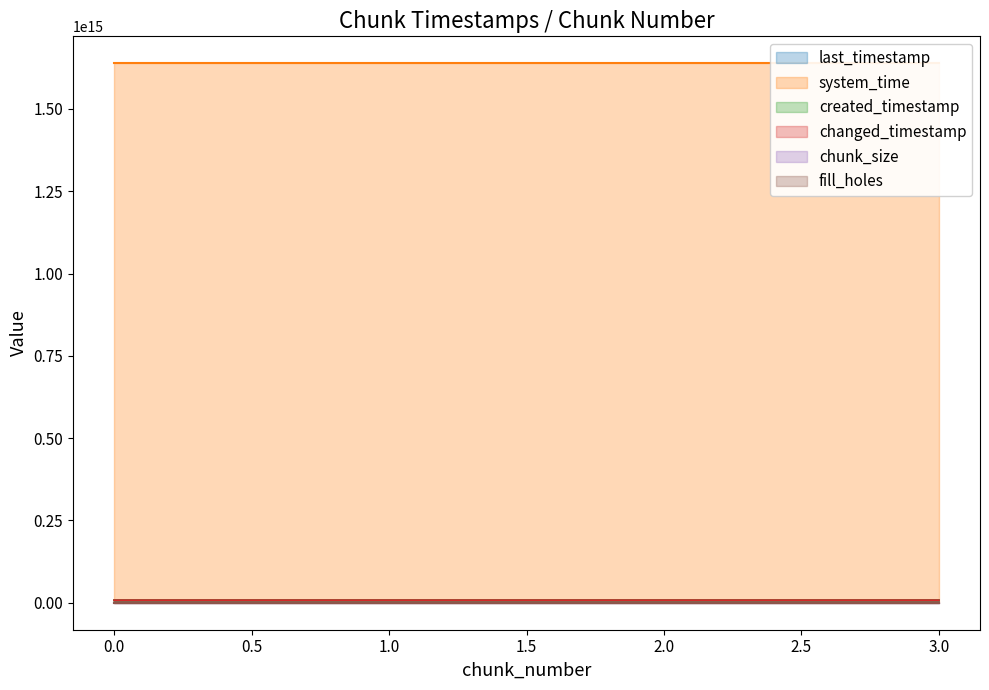

Rank the categories by last_timestamp value from highest to lowest.

3, 2, 1, 0